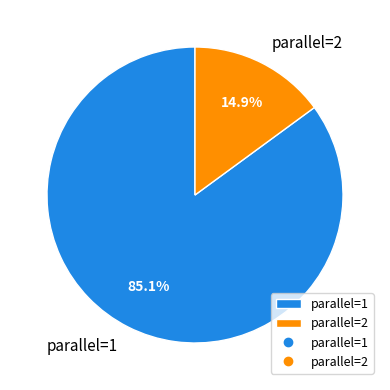

Which has a higher value, parallel=2 or parallel=1?

parallel=1